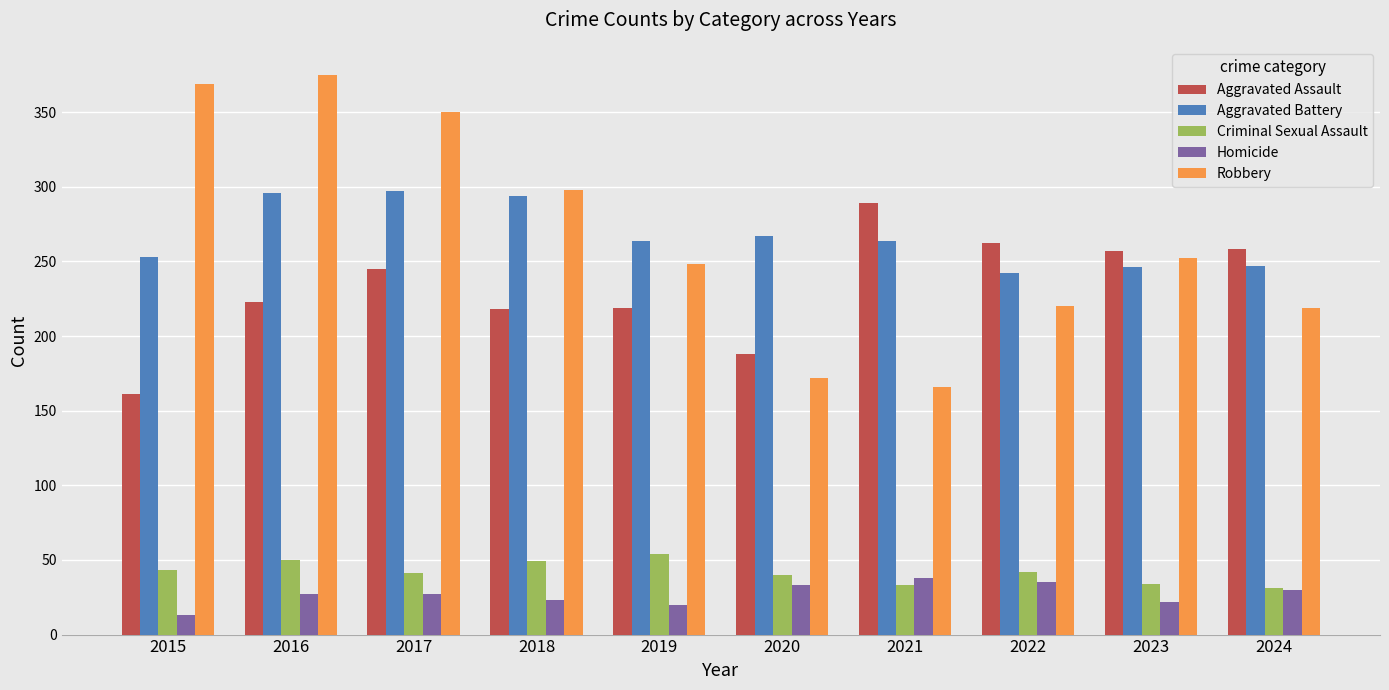

Is it true that Aggravated Assault equals 218 at 2018?

True